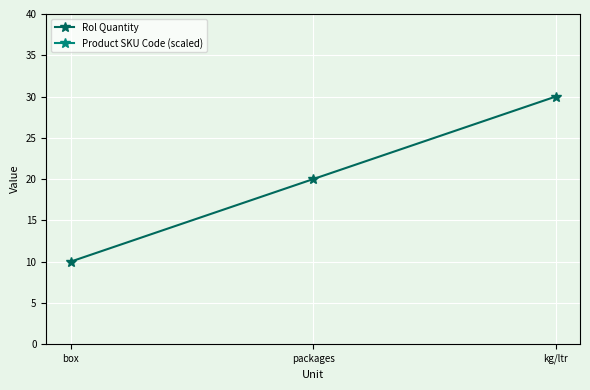

What is the value of the Rol Quantity point at the 2nd from the left?

20